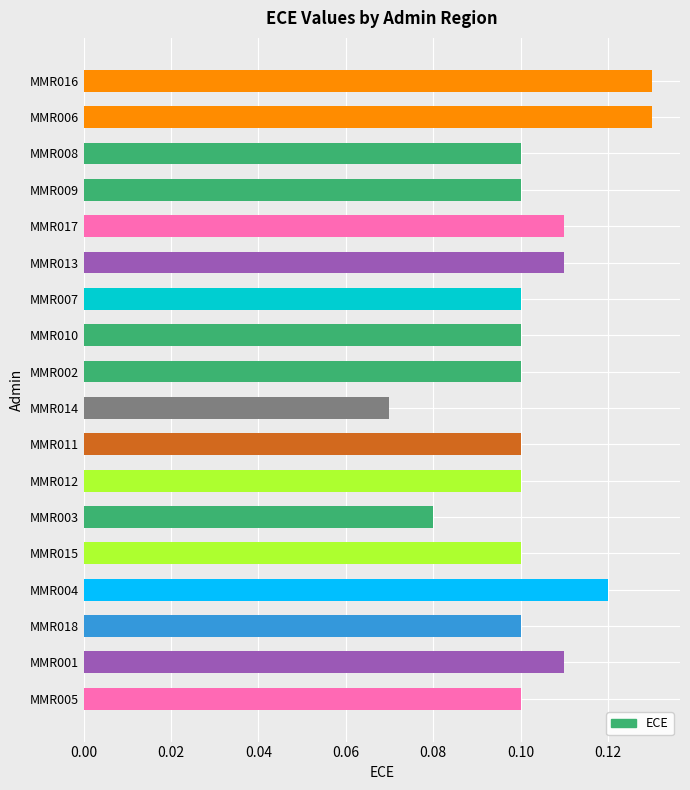

The value at MMR013 is 0.1. True or false?

True